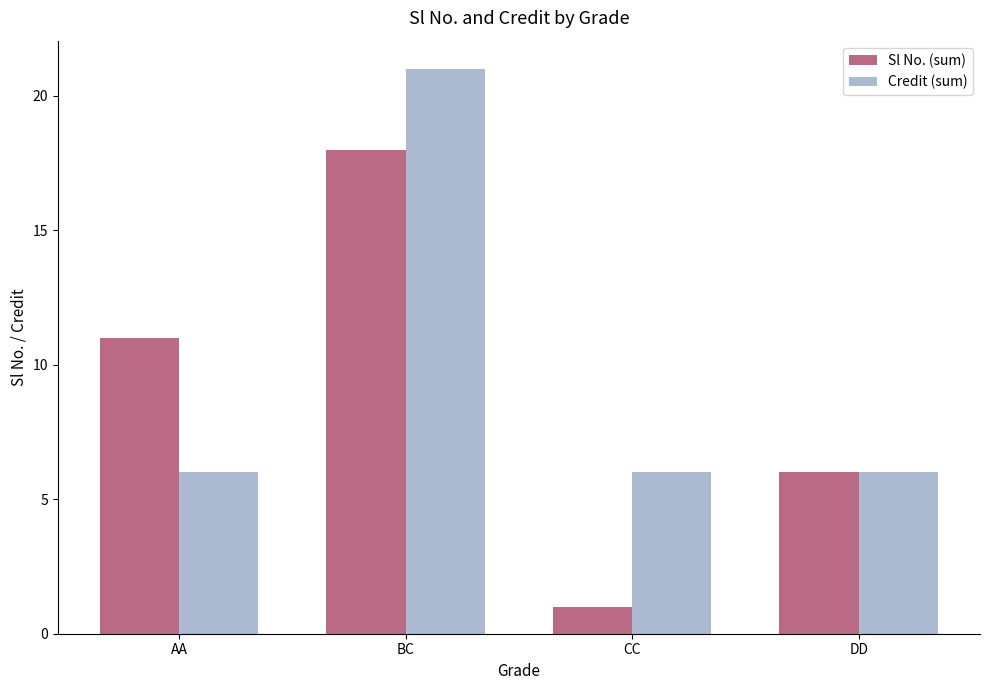

At which category is the sum across all series the highest?

BC